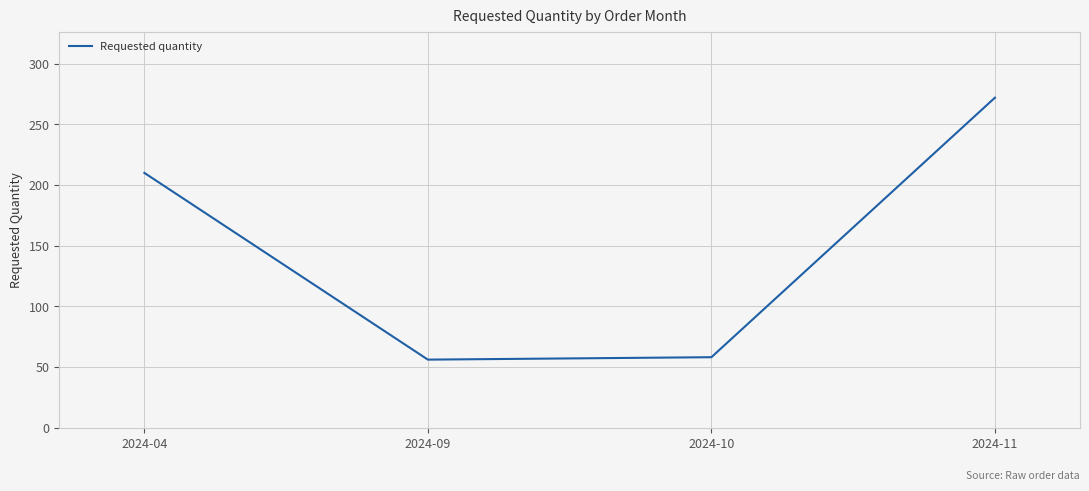

What is the approximate value at 2024-10, to the nearest 5?

60